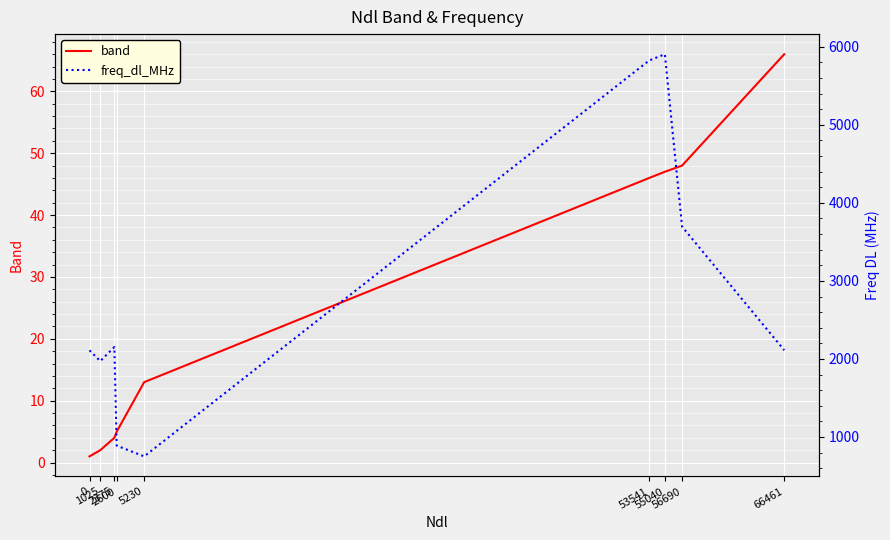

Reading left to right, what are all the values shown in this chart?

band: 0=1	1025=2	2375=4	2600=5	5230=13	53541=46	55040=47	56690=48	66461=66
freq_dl_MHz: 0=2110	1025=1972	2375=2152	2600=889	5230=751	53541=5825	55040=5905	56690=3695	66461=2112